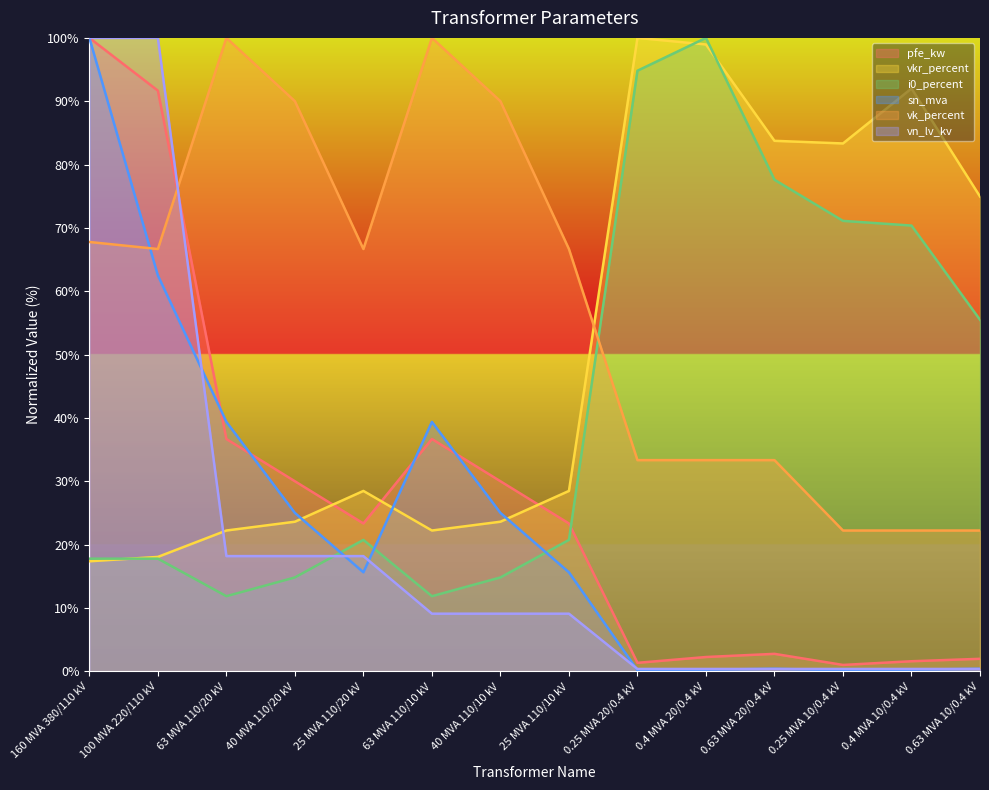

Which series has the largest total across all categories?

vk_percent